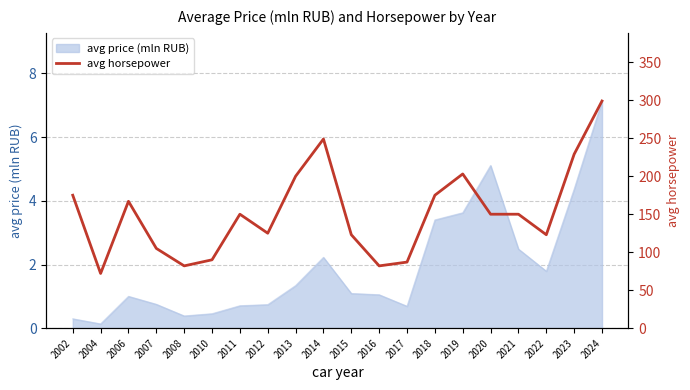

The value of avg price (mln RUB) at 2022 is 1.8. True or false?

True